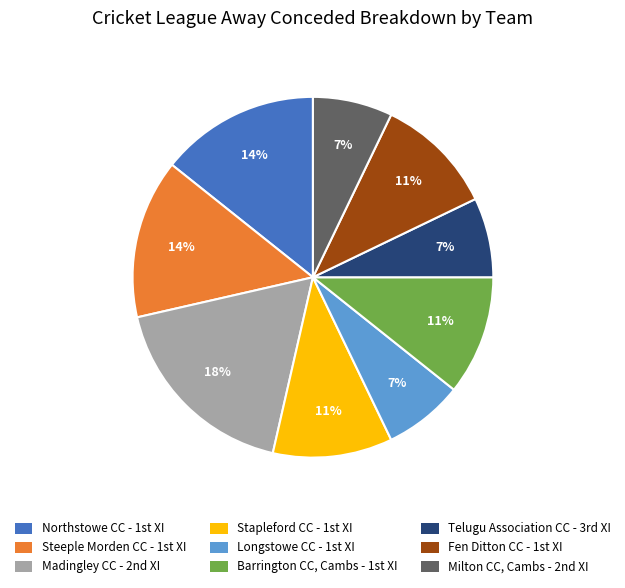

To the nearest percent, what is the difference between the largest and smallest slice percentages?

11%